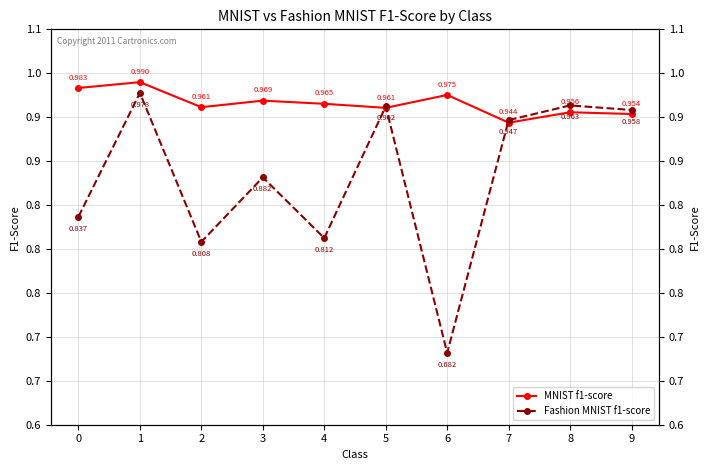

Which label corresponds to the smallest value in the chart?

6